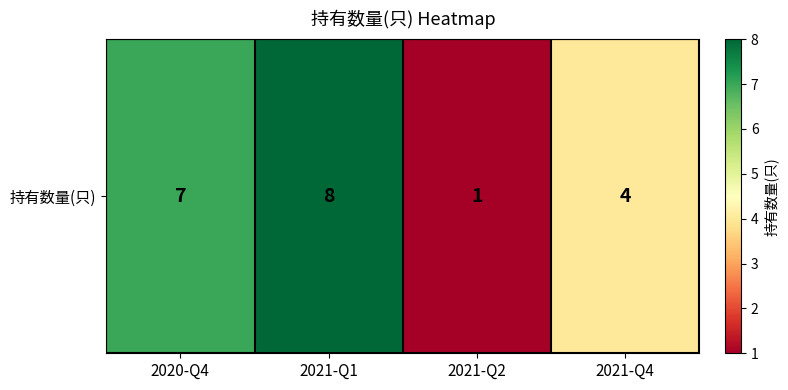

At which label is the value closest to 4?

2021-Q4